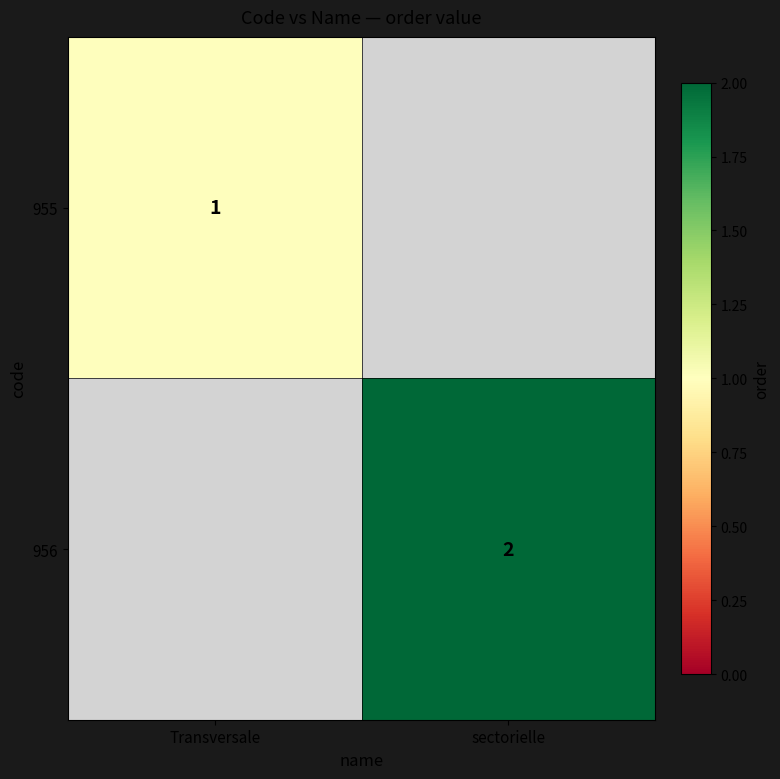

True or false: 956 has a value of 3 at sectorielle.

False